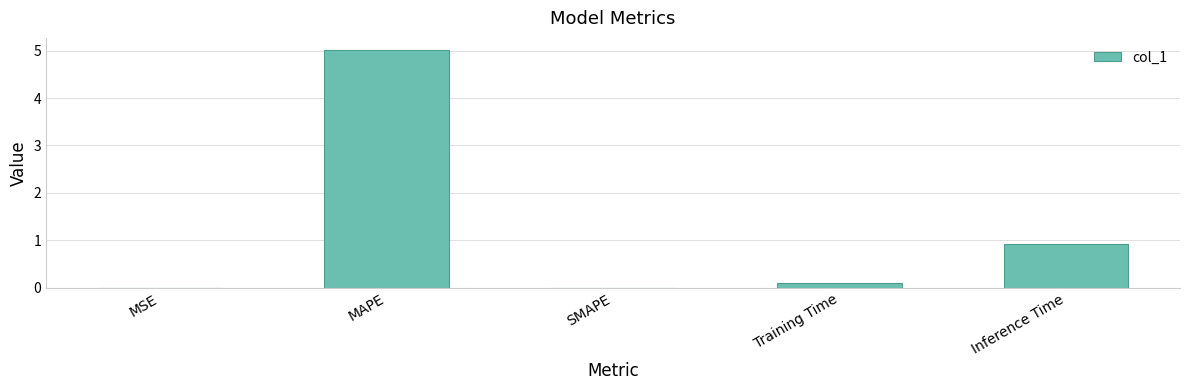

What is the greatest value displayed?

5.0